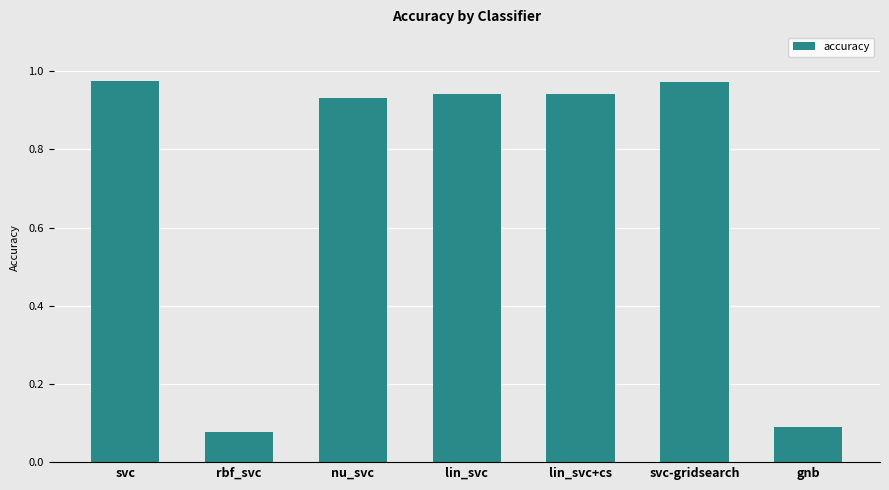

What is the label of the 5th bar from the left?

lin_svc+cs